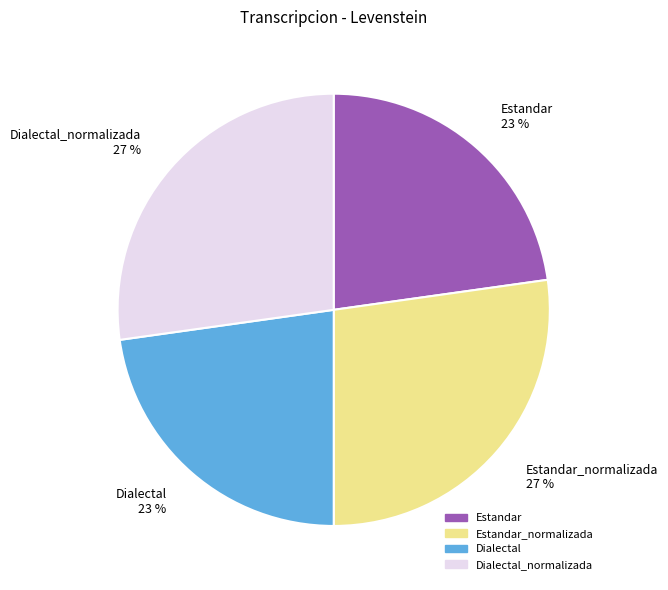

Is there any slice that represents more than half of the pie?

No